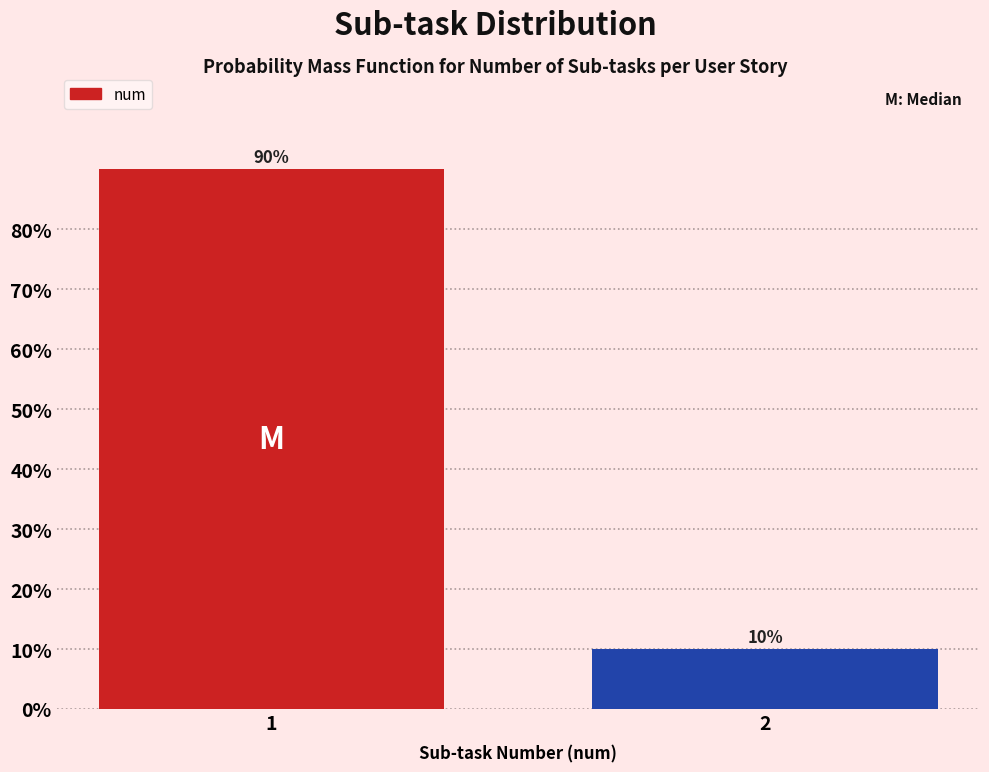

Reading left to right, extract all data points from this chart.

90	10